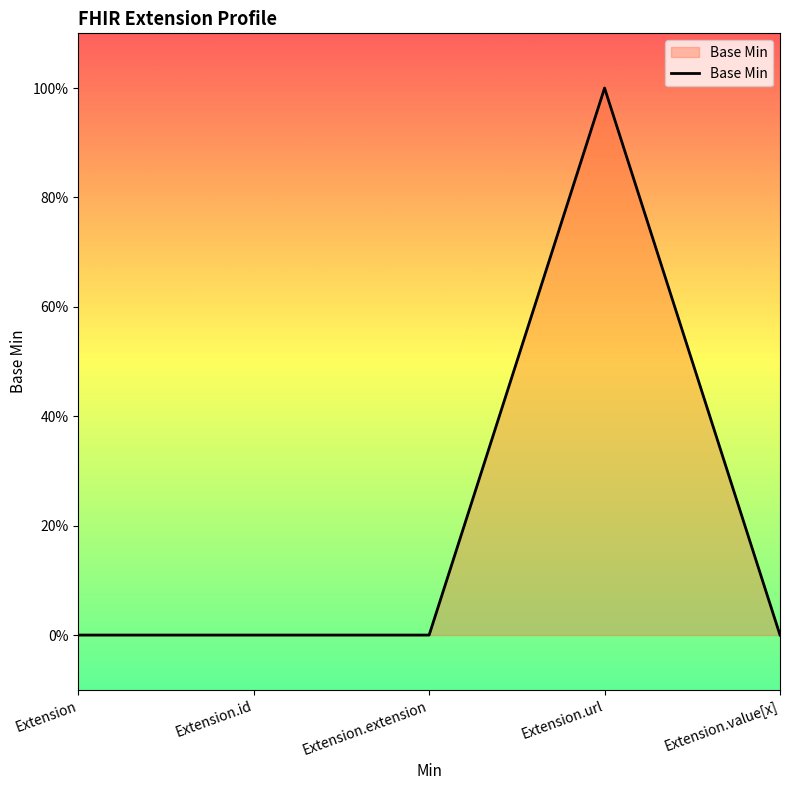

Does the chart have visible grid lines?

No